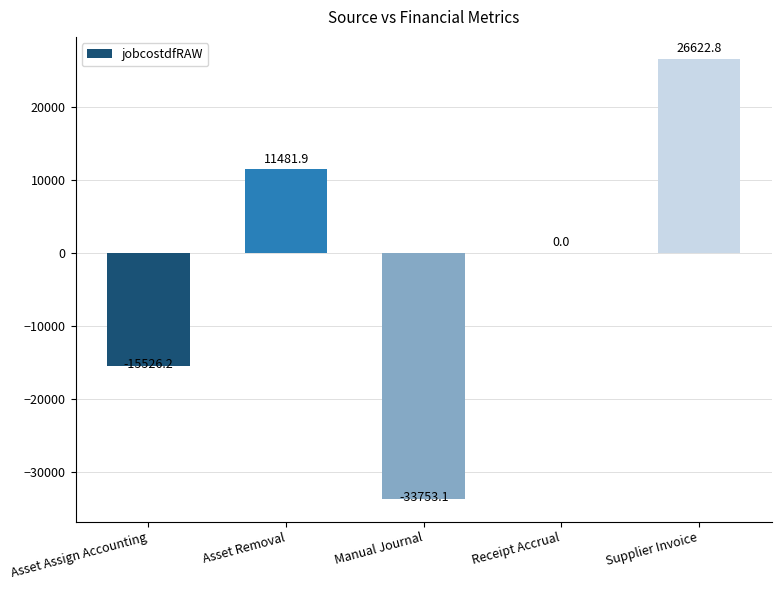

How many series are shown in this chart?

1